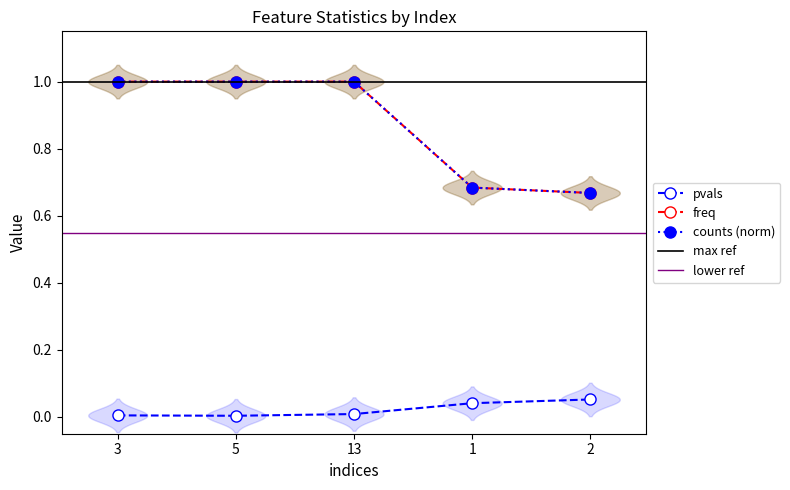

Rank the categories by pvals value from lowest to highest.

5, 3, 13, 1, 2